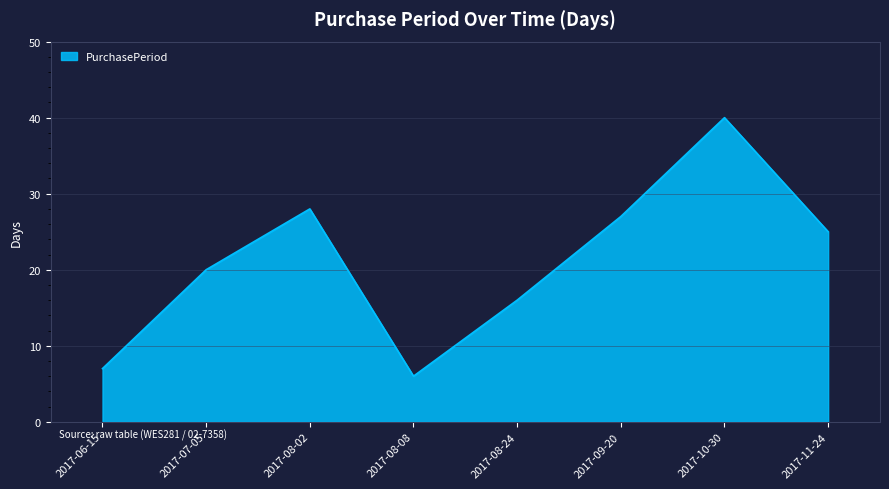

List the labels in order of value, smallest first.

2017-08-08, 2017-06-15, 2017-08-24, 2017-07-05, 2017-11-24, 2017-09-20, 2017-08-02, 2017-10-30